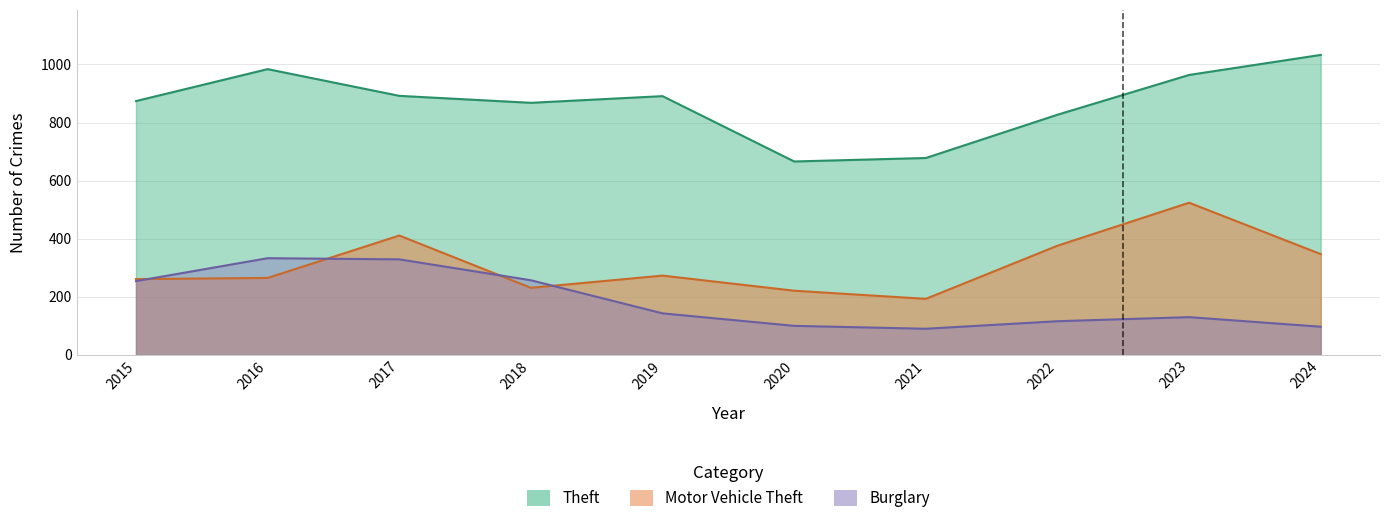

Read the Theft value at 2015, to the nearest 50.

850